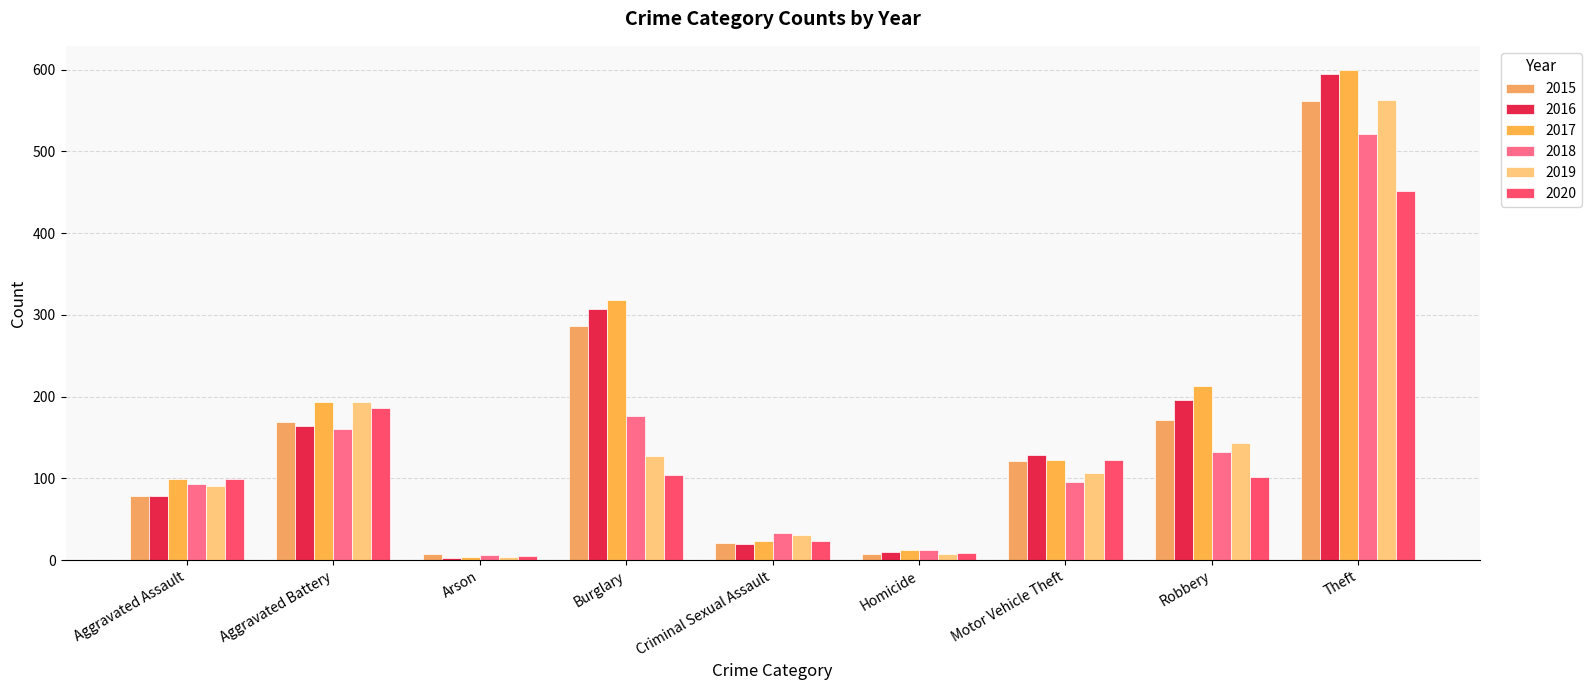

What is the spread (max minus min) of values at Arson?

5